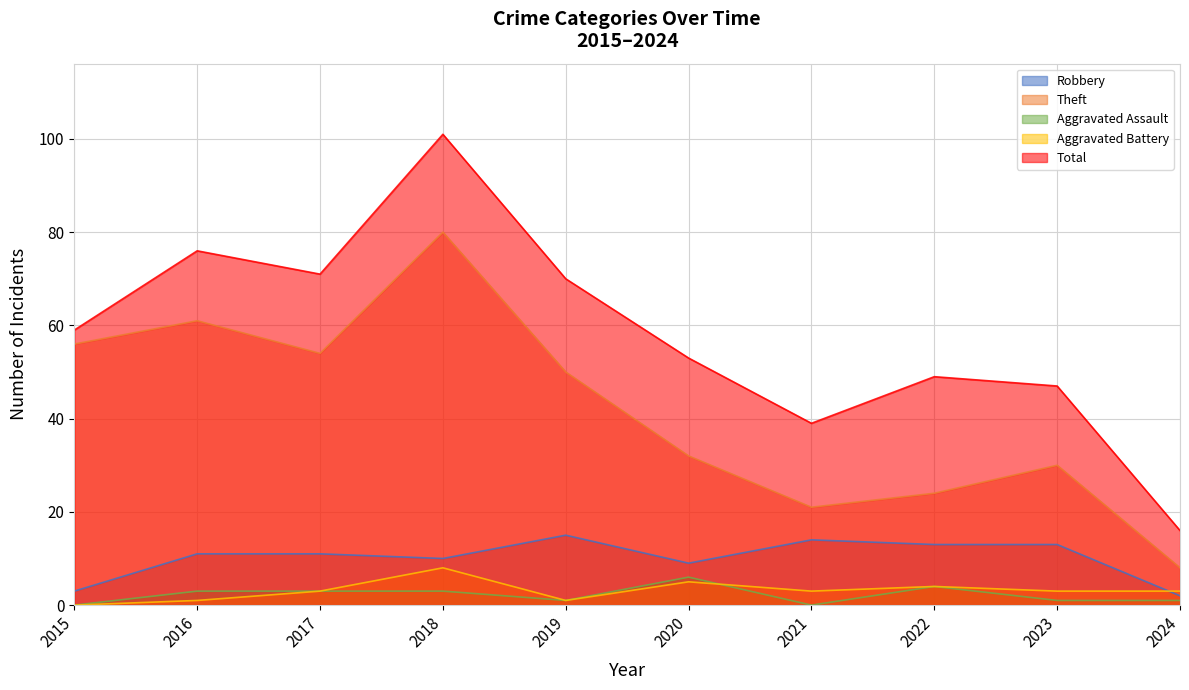

What is the difference between the maximum and minimum values in the Aggravated Battery series?

8